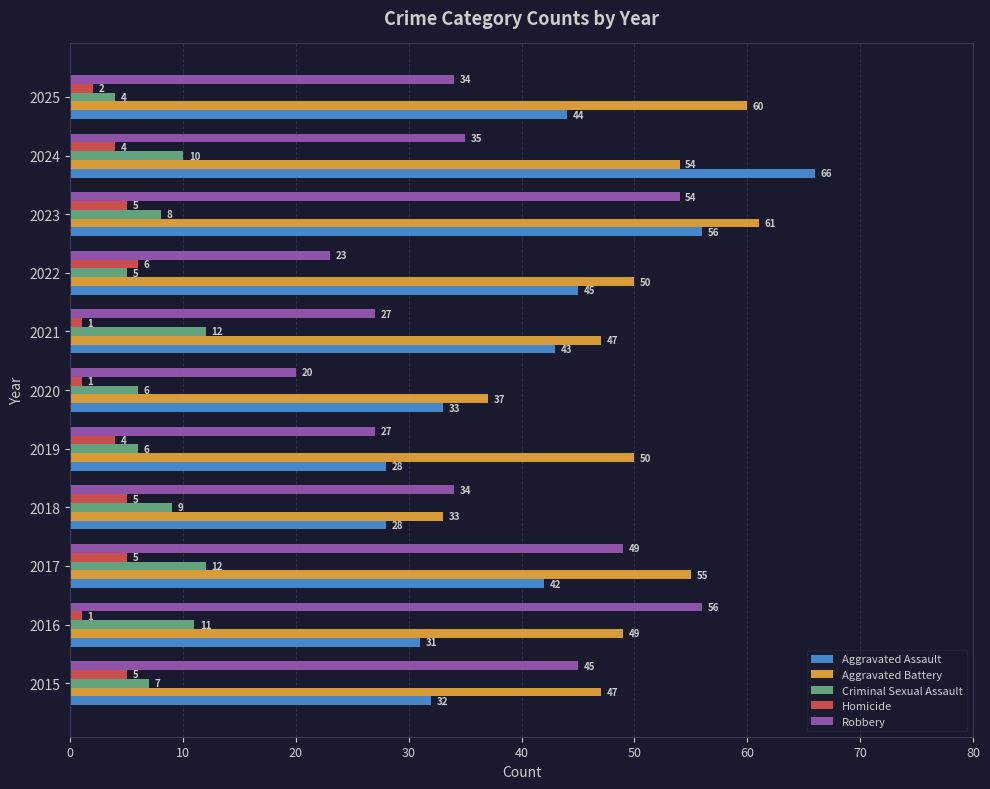

Rank the series by their maximum value, from lowest to highest.

Homicide, Criminal Sexual Assault, Robbery, Aggravated Battery, Aggravated Assault